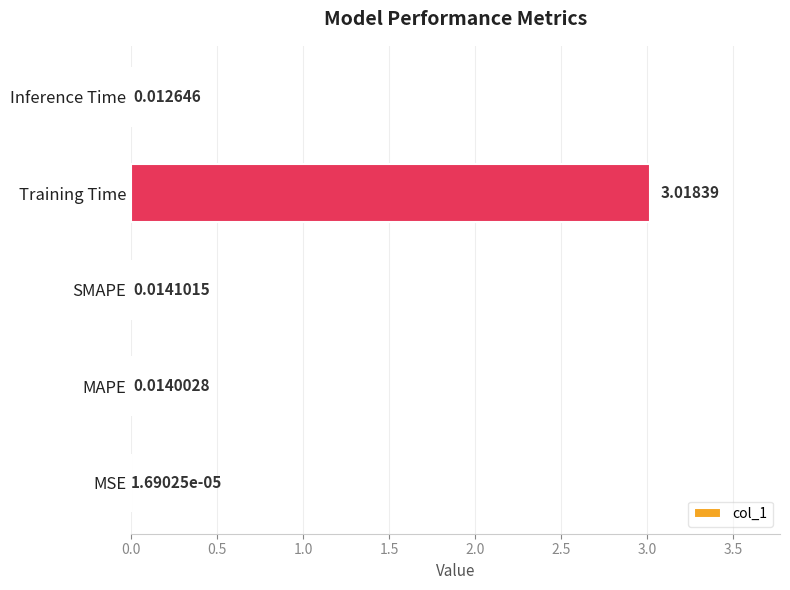

What is the sum of all values?

3.1